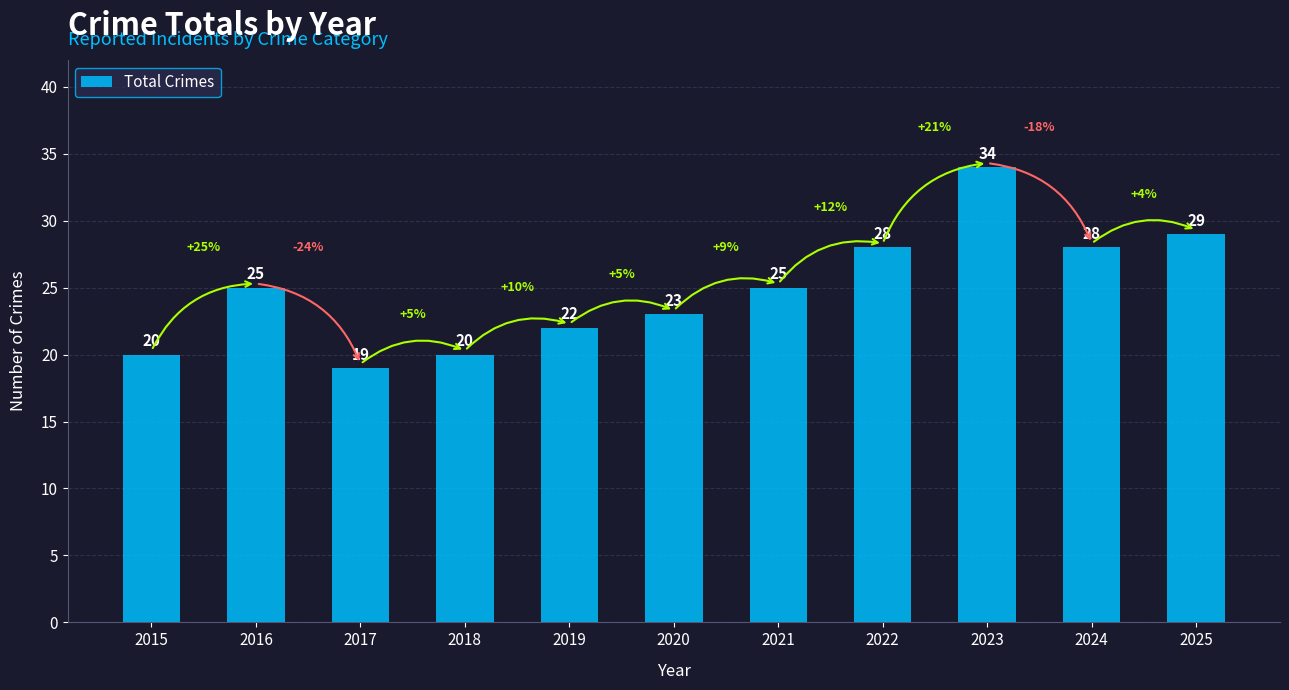

Reading left to right, what are all the values shown in this chart?

2015=20	2016=25	2017=19	2018=20	2019=22	2020=23	2021=25	2022=28	2023=34	2024=28	2025=29